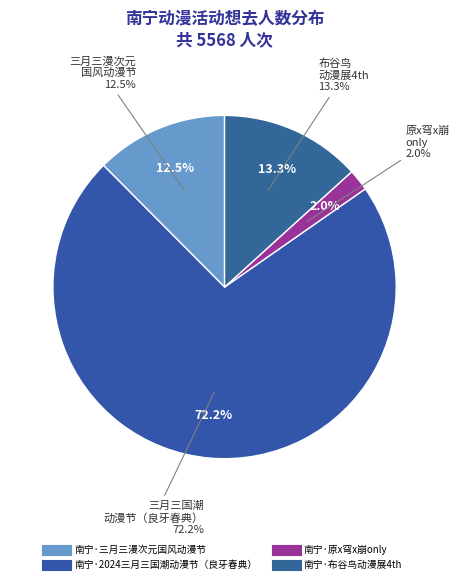

What is the smallest slice in the pie chart?

南宁·原x穹x崩only